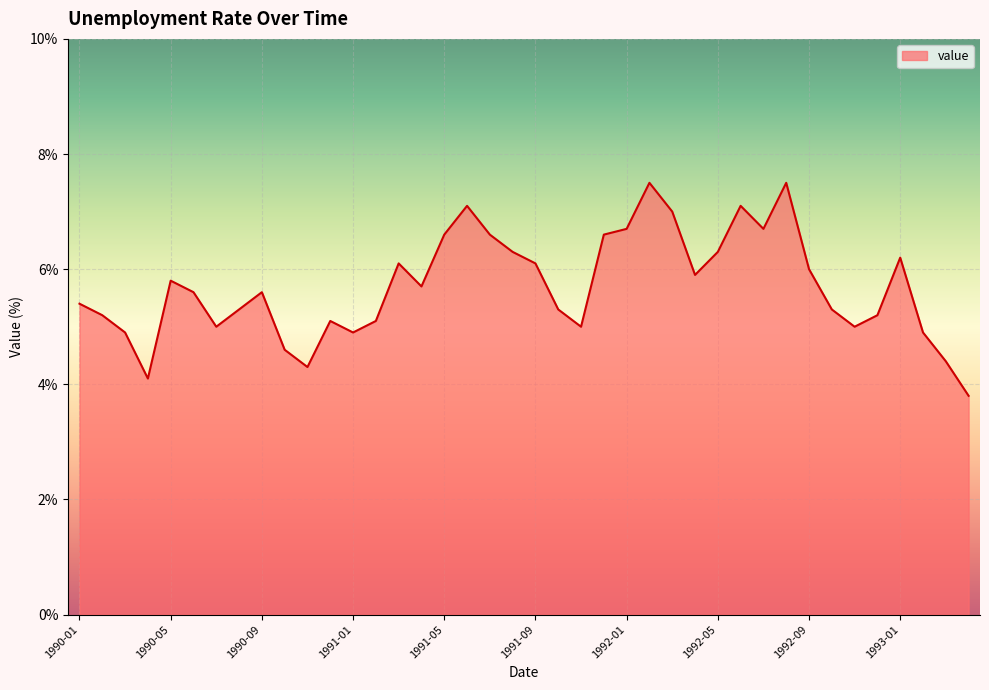

What is the difference between the maximum and minimum values?

3.7